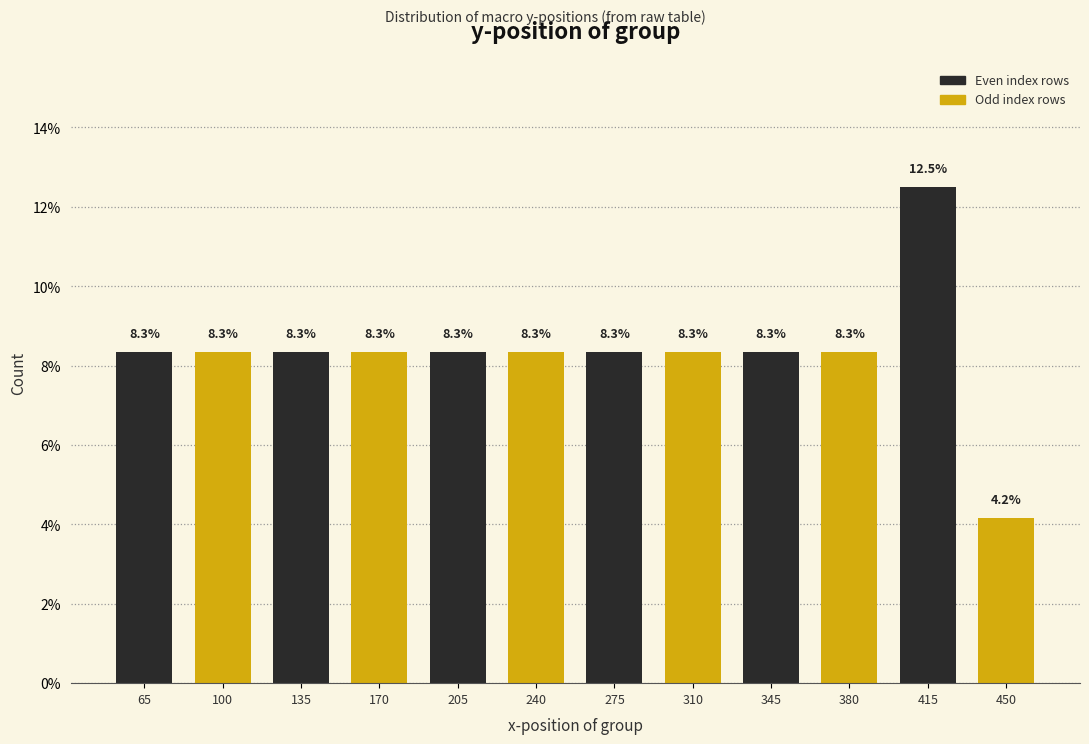

Reading left to right, transcribe all the data shown in this chart.

8.3	8.3	8.3	8.3	8.3	8.3	8.3	8.3	8.3	8.3	12.5	4.2